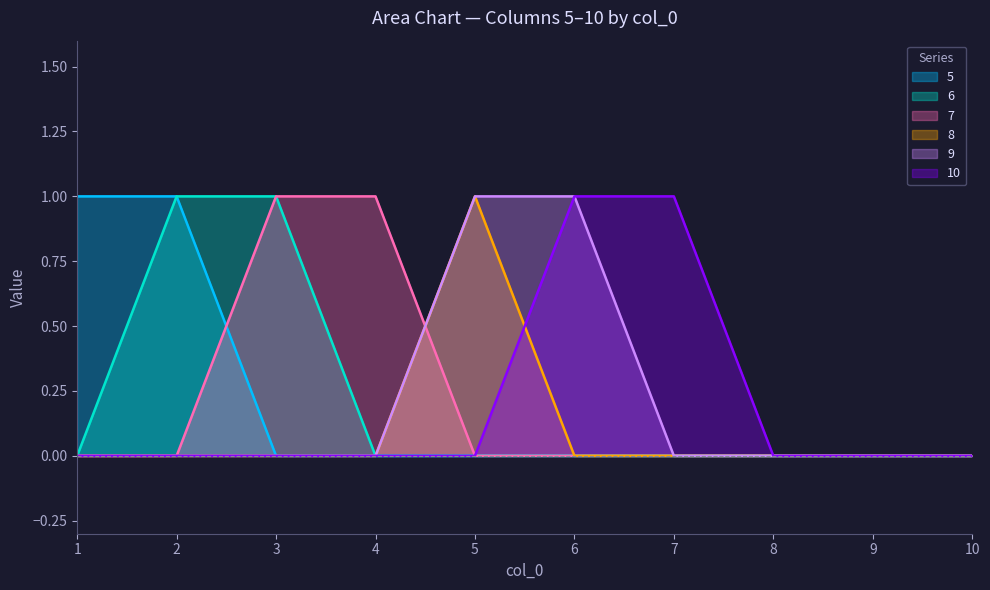

Count the number of data series in this chart.

6